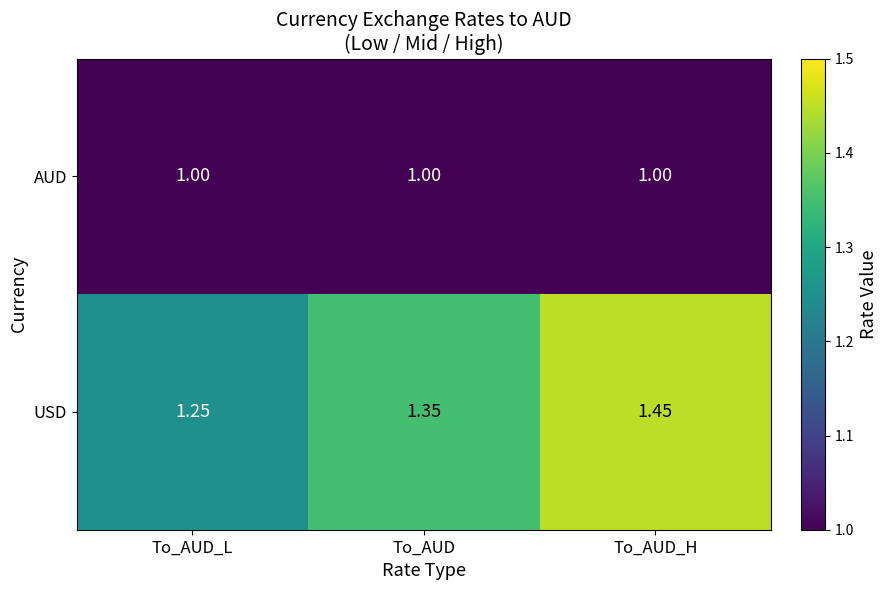

Which series has the widest spread of values?

USD